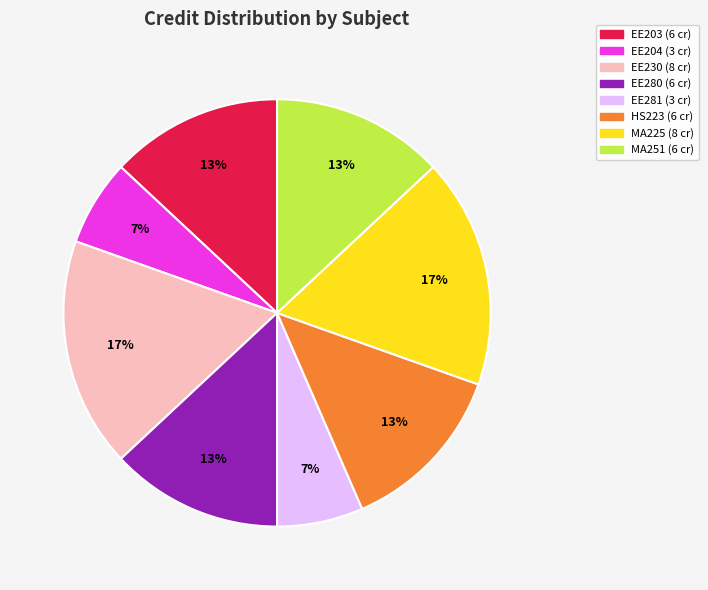

Do MA225 and EE230 together represent more than half of the pie?

No